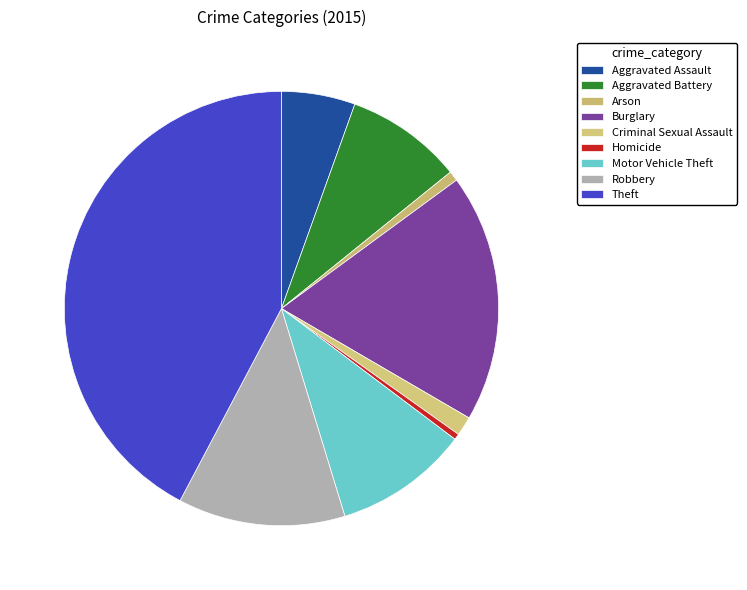

True or false: Arson accounts for 8% of the total.

False